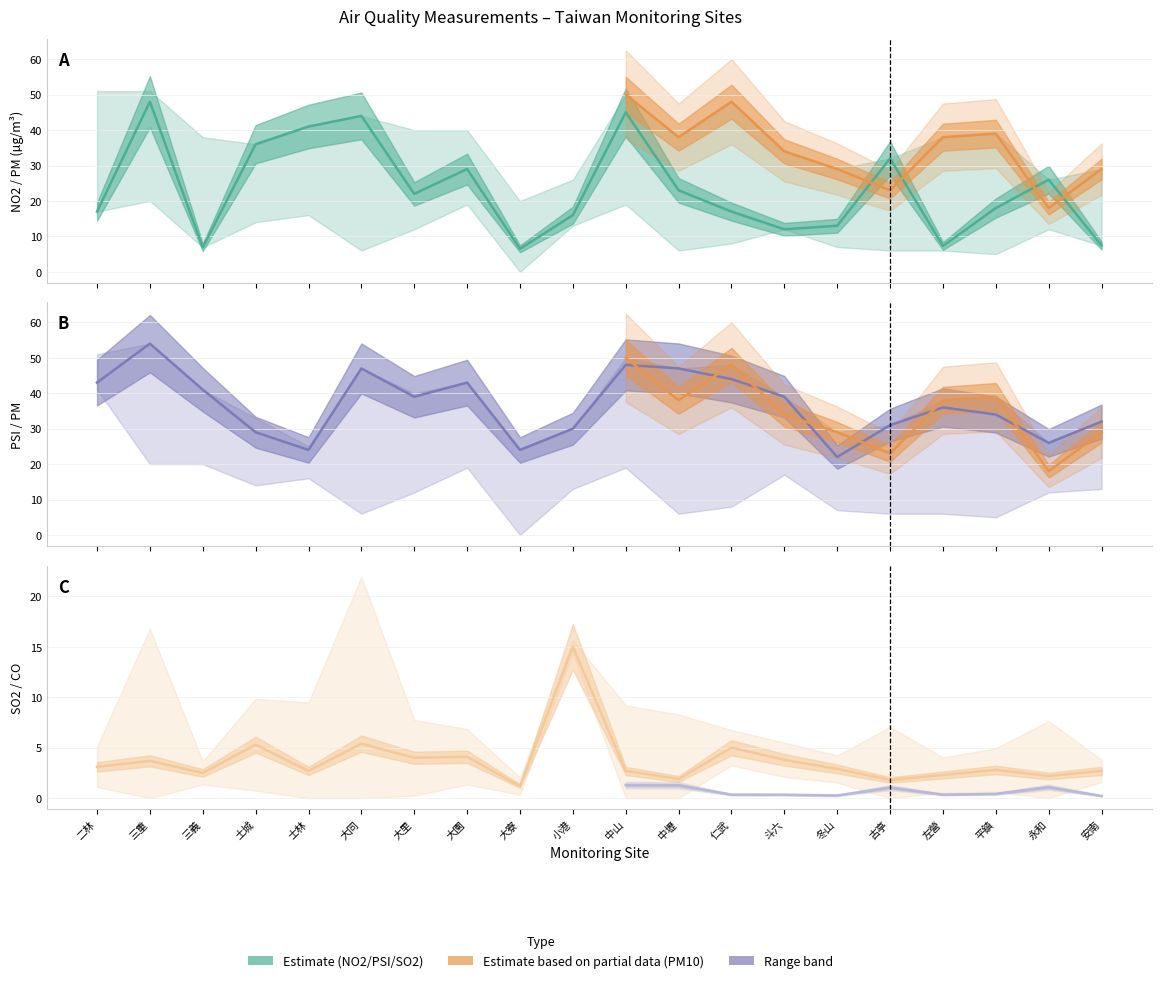

What is the difference between the SO2 values at 左營 and 仁武?

2.7